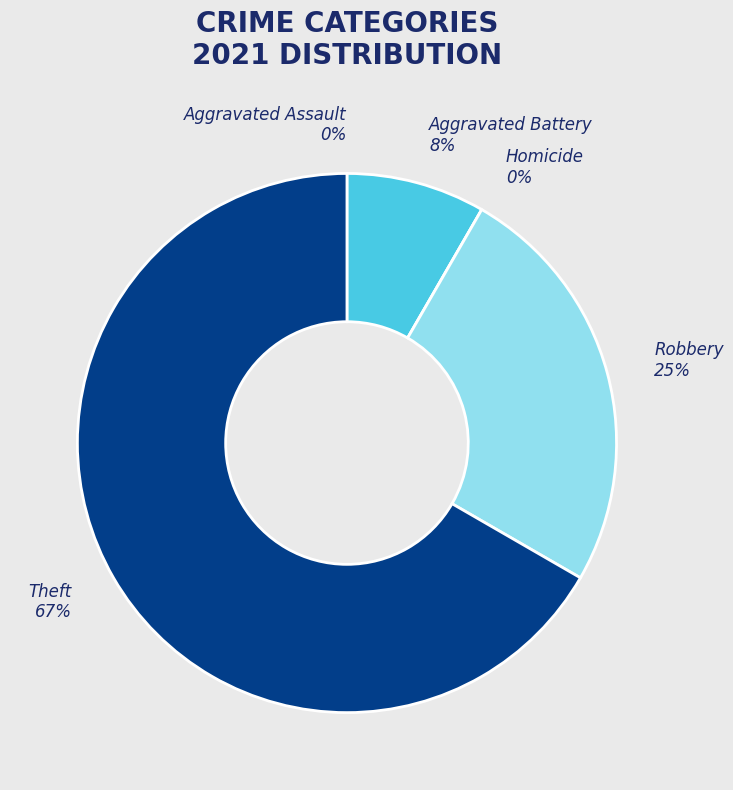

Is the sum of Aggravated Assault and Theft greater than half?

Yes